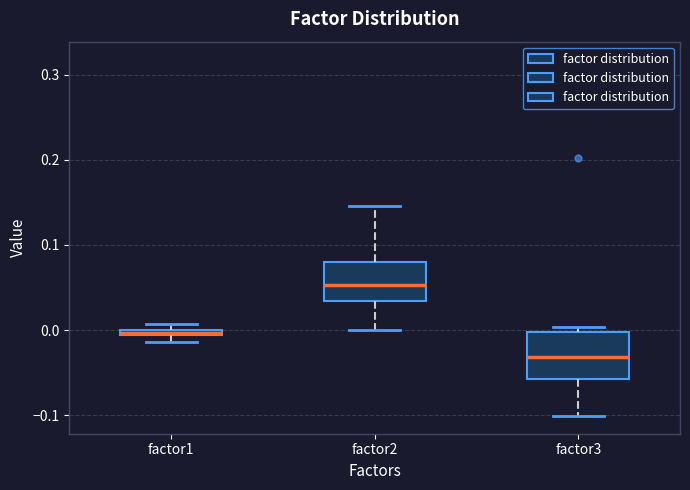

Where is the upper edge of the box for factor1 on the y-axis? The values are not printed on the chart, so give them approximately, as read against the axis.

0.00